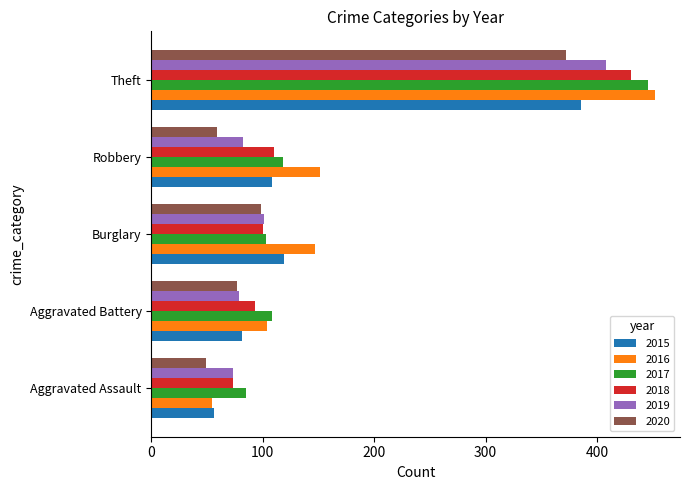

At which label is 2016 closest to 253?

Robbery